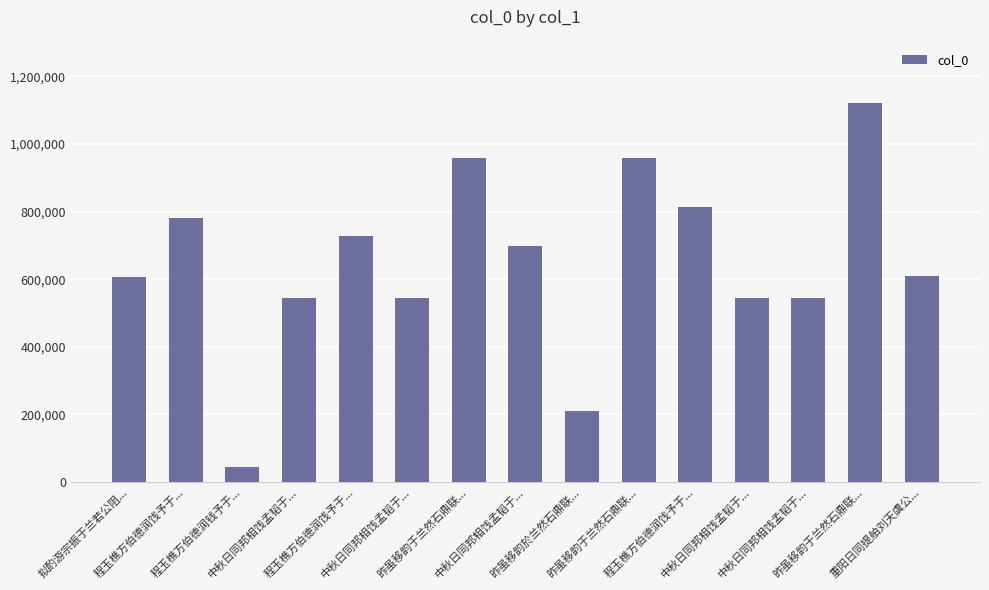

How many data points does each series have?

15